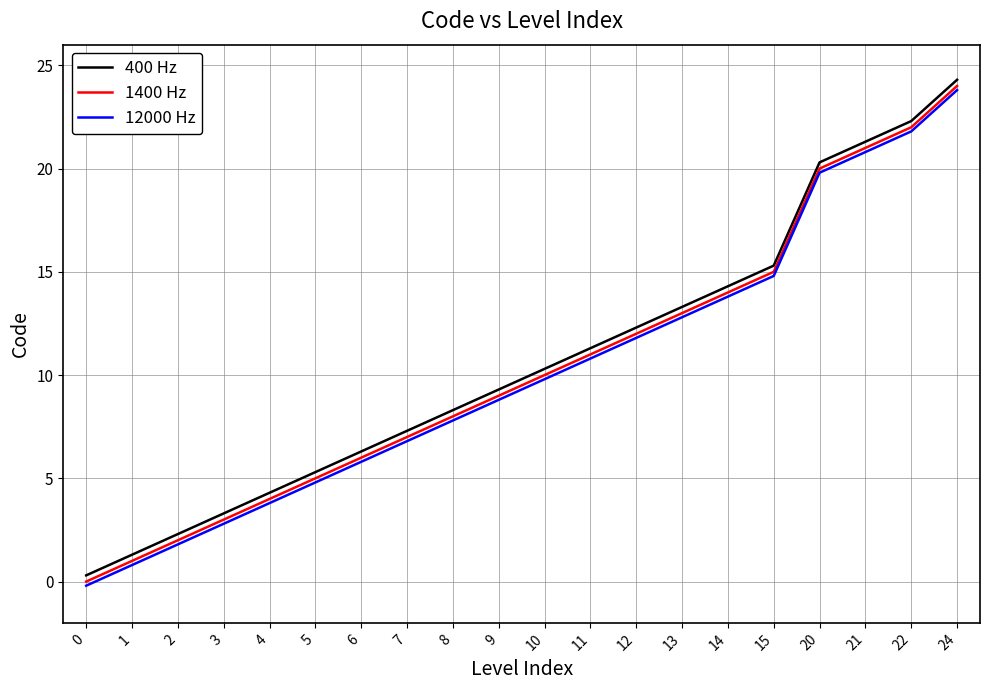

True or false: 12000 Hz has a value of 34.4 at 22.

False